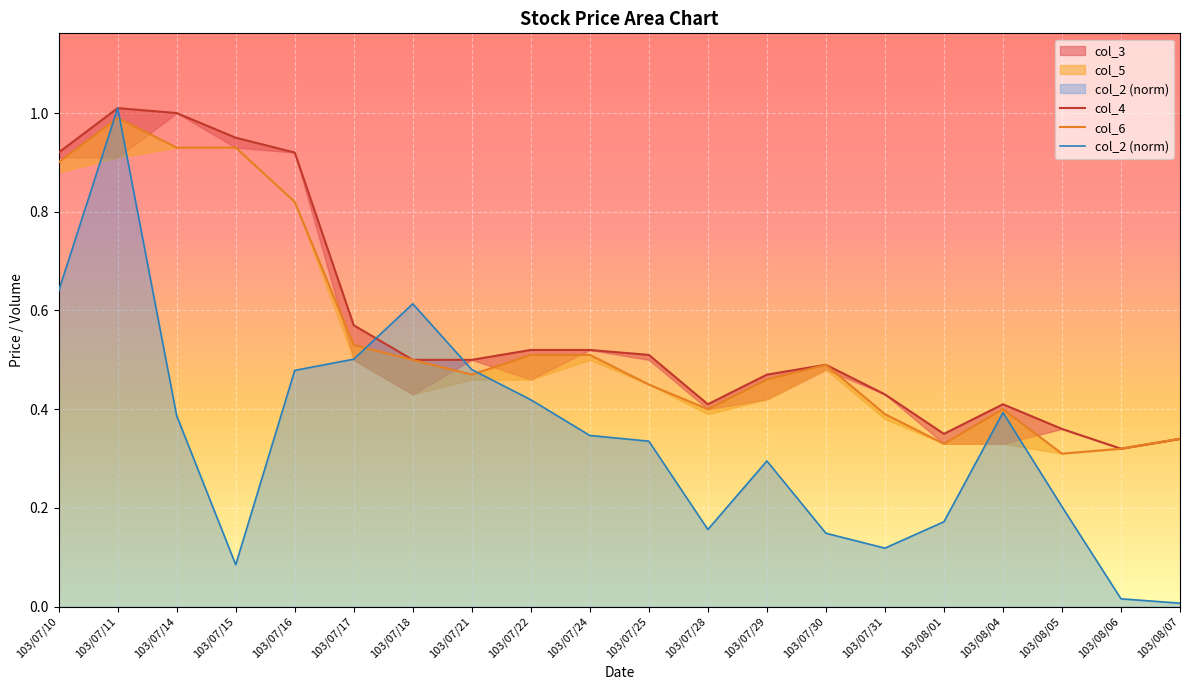

At which category does col_4 reach its first local peak?

103/07/11